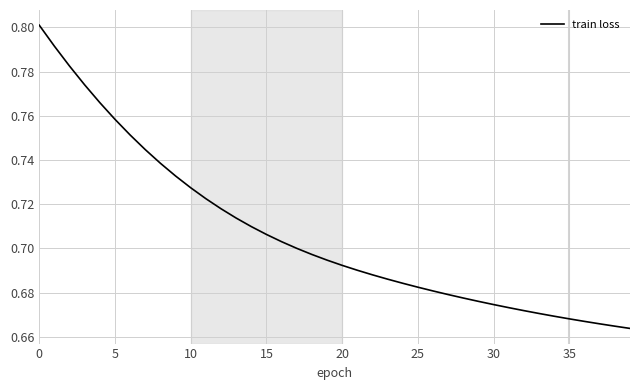

True or false: the data shows 1.0 at 10.

False